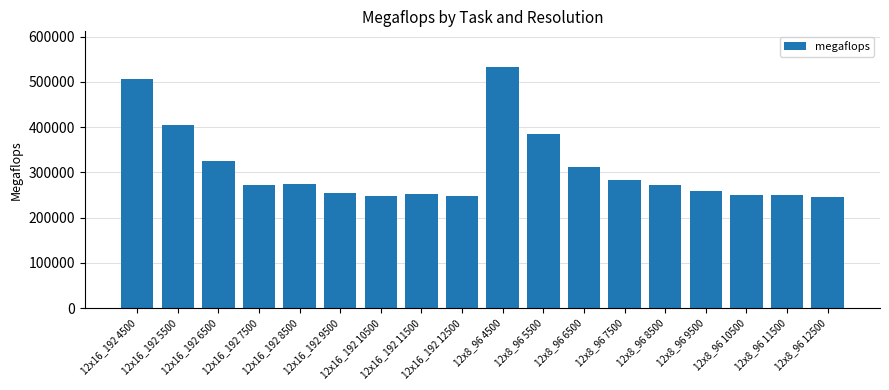

What is the difference between the maximum and minimum values?

286612.3